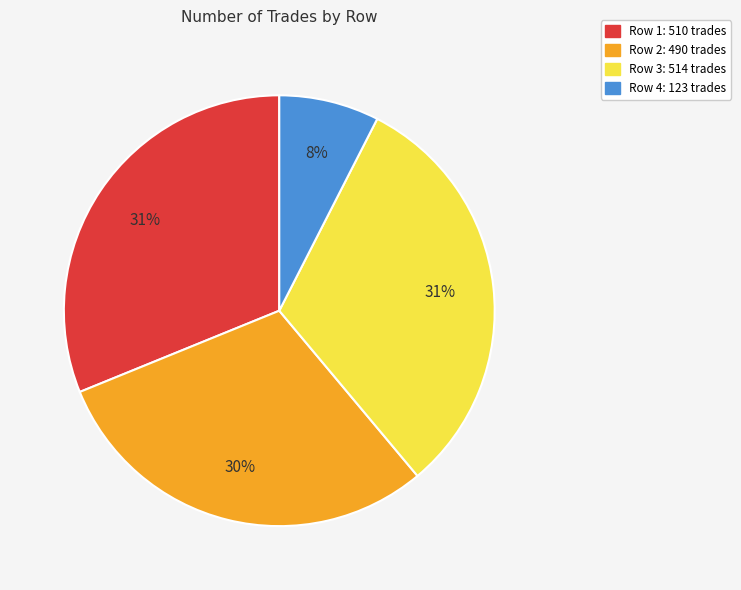

Is there a majority slice in this chart?

No